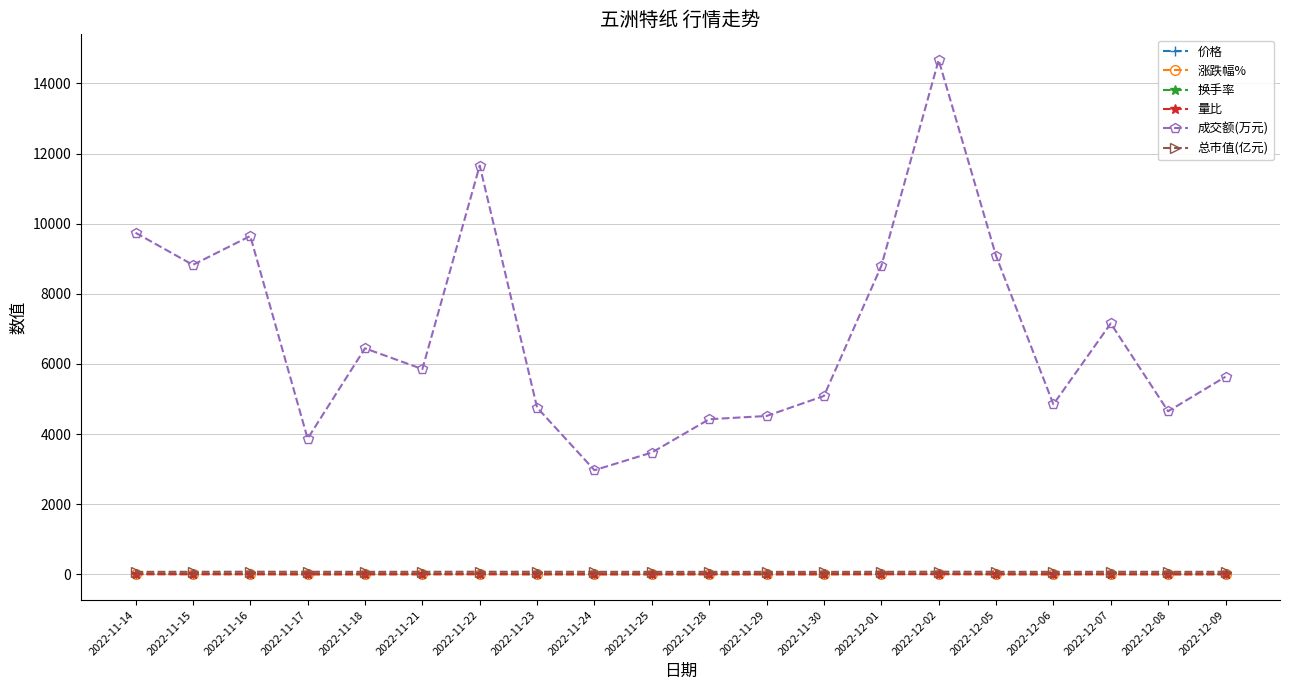

What is the label of the 5th point from the right?

2022-12-05